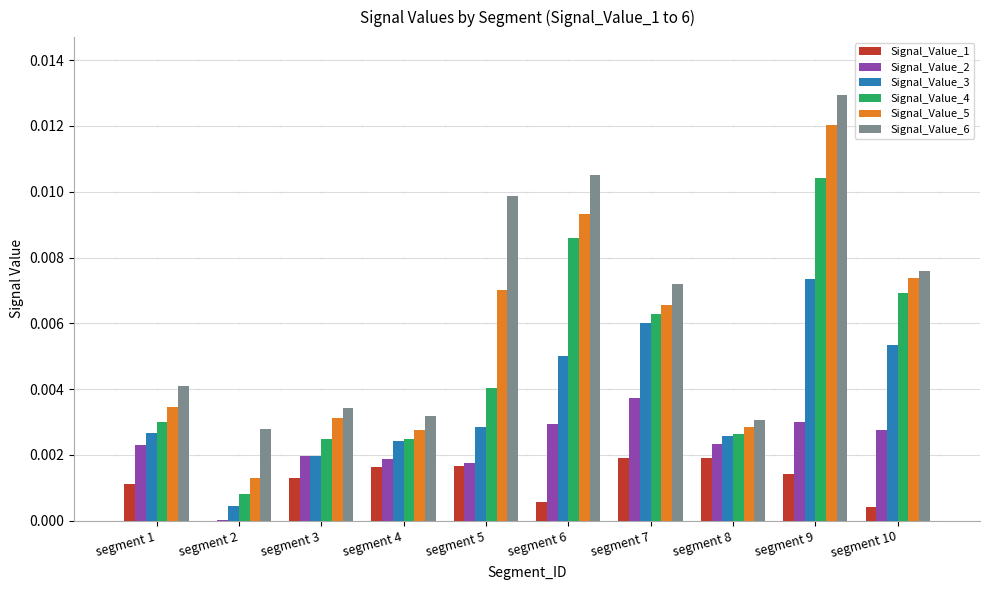

Which series has the largest range (max minus min)?

Signal_Value_5